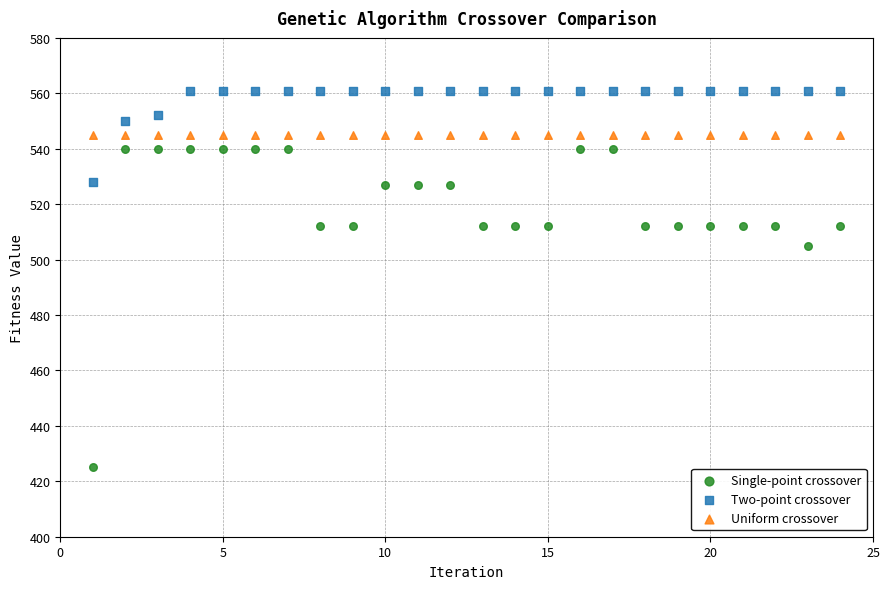

Which series contains the lowest Y value?

Single-point crossover